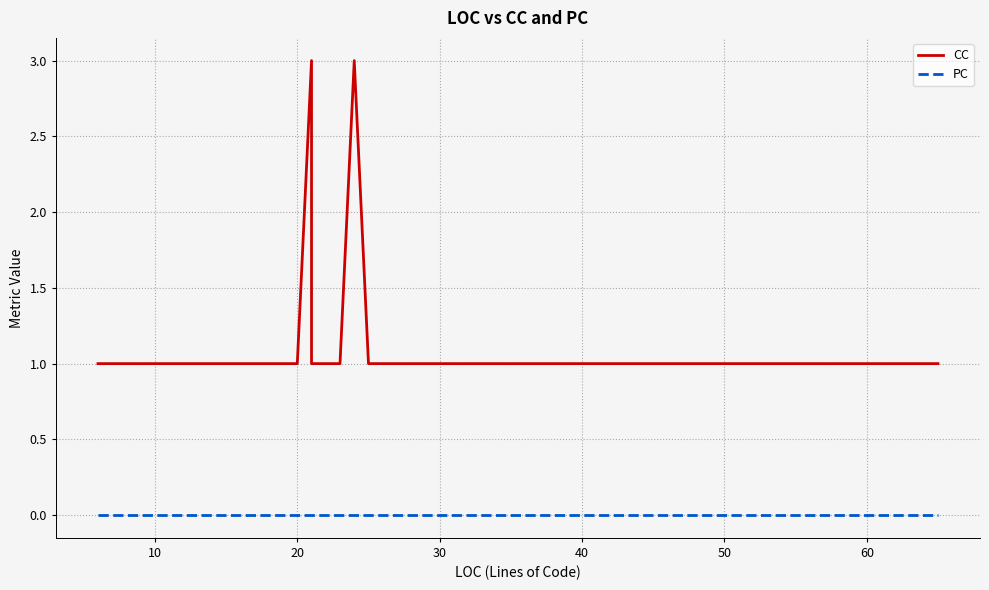

In CC, how many points are higher than both neighbors (excluding endpoints)?

2